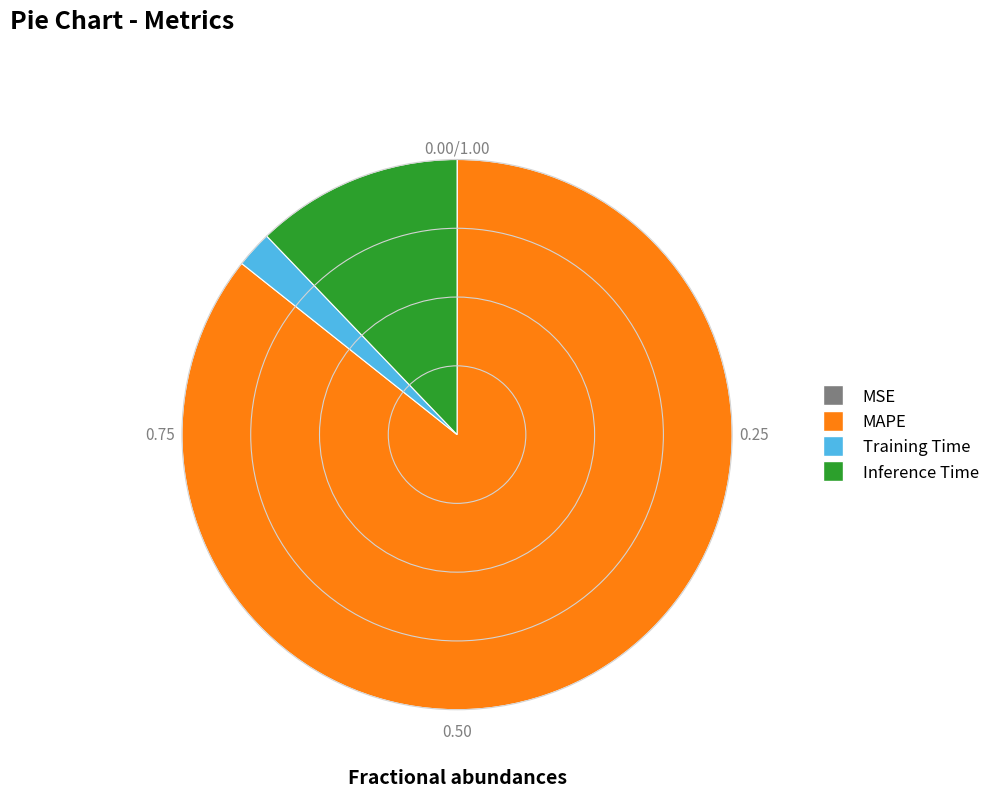

Is there a majority slice in this chart?

Yes